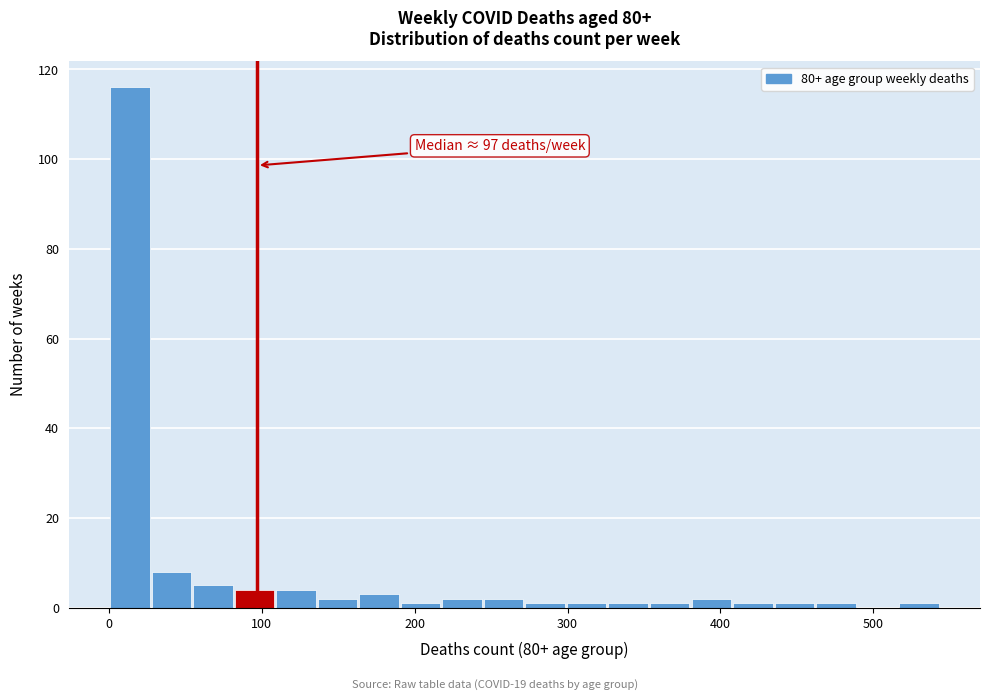

Around what value on the x-axis is the tallest bar? Give the approximate position of its centre, as read against the axis.

10